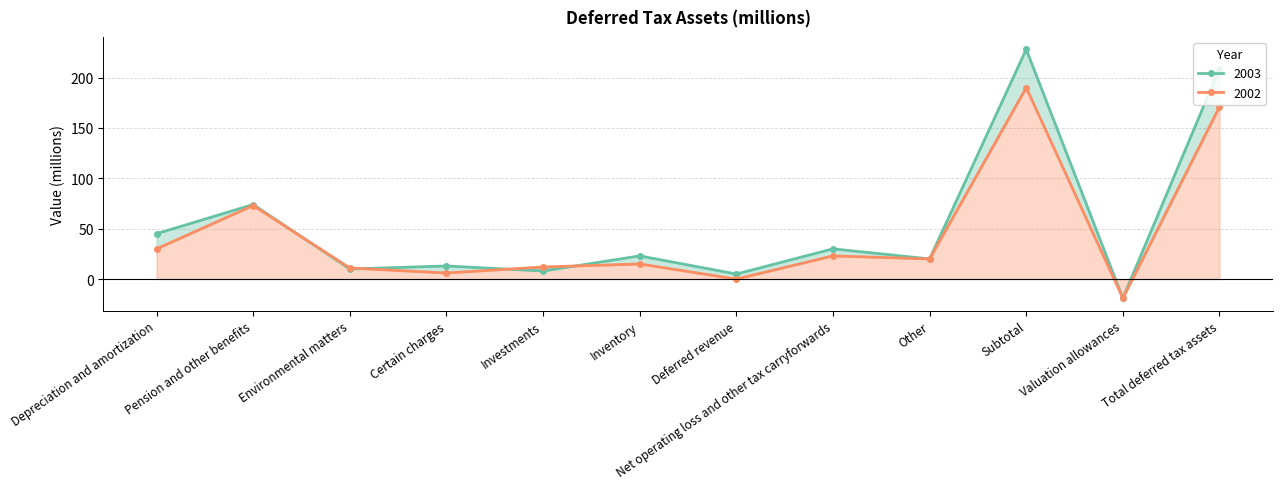

What is the maximum value shown in the chart?

228